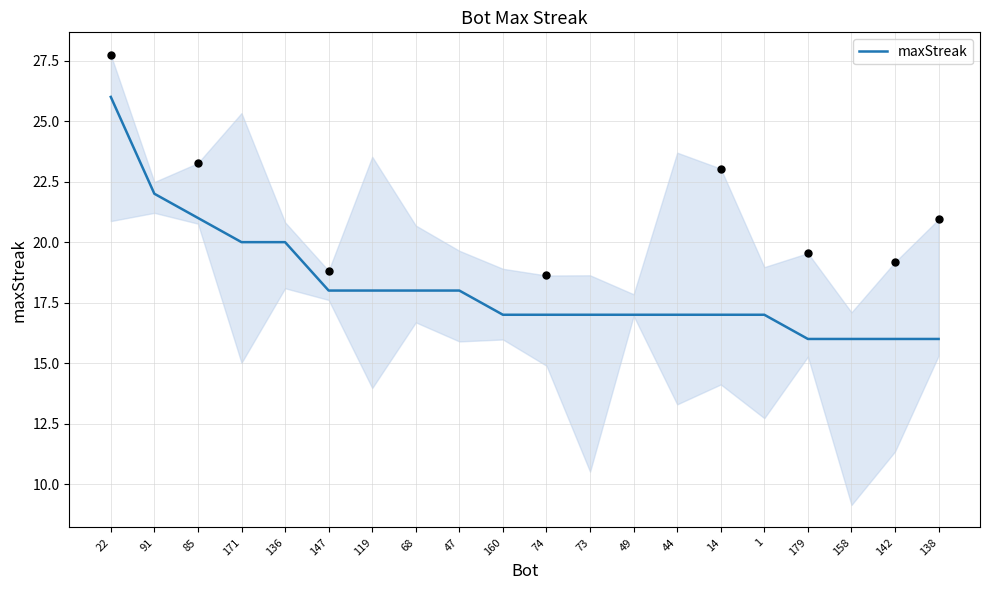

What is the change in value from 73 to 179?

-1